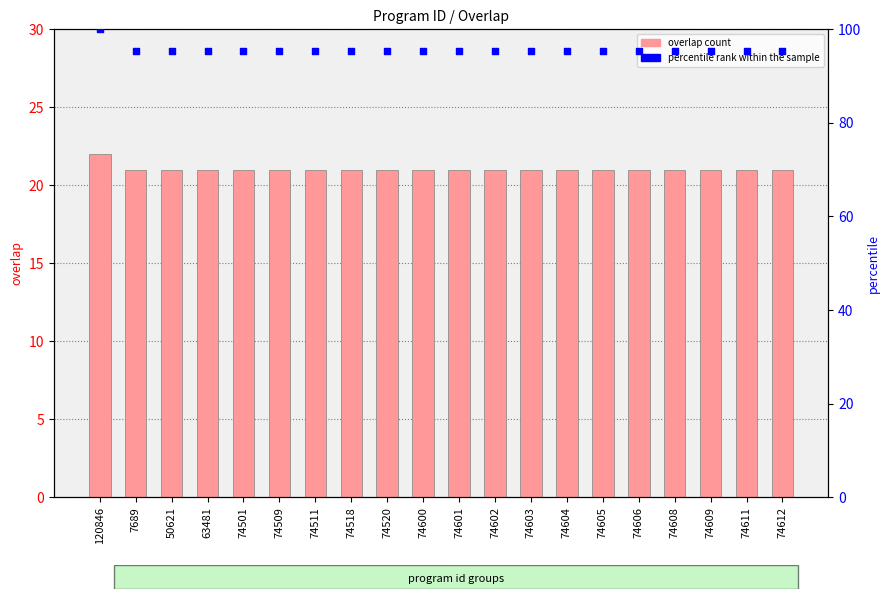

At how many categories does at least one series exceed 55?

20